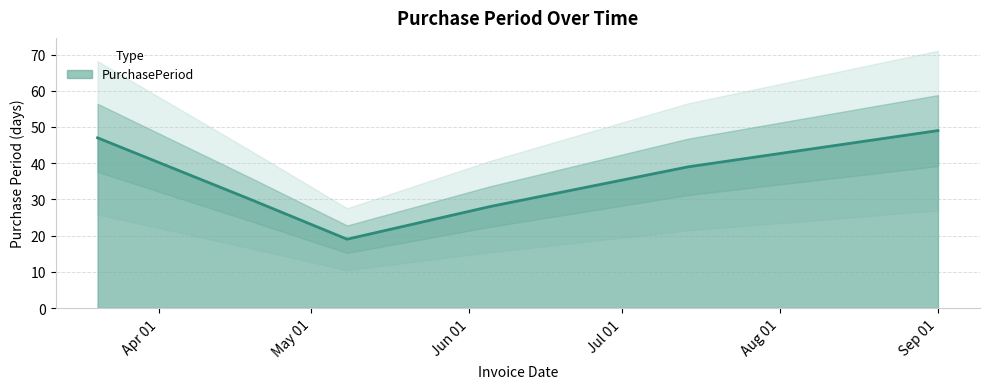

Does the chart have visible grid lines?

Yes